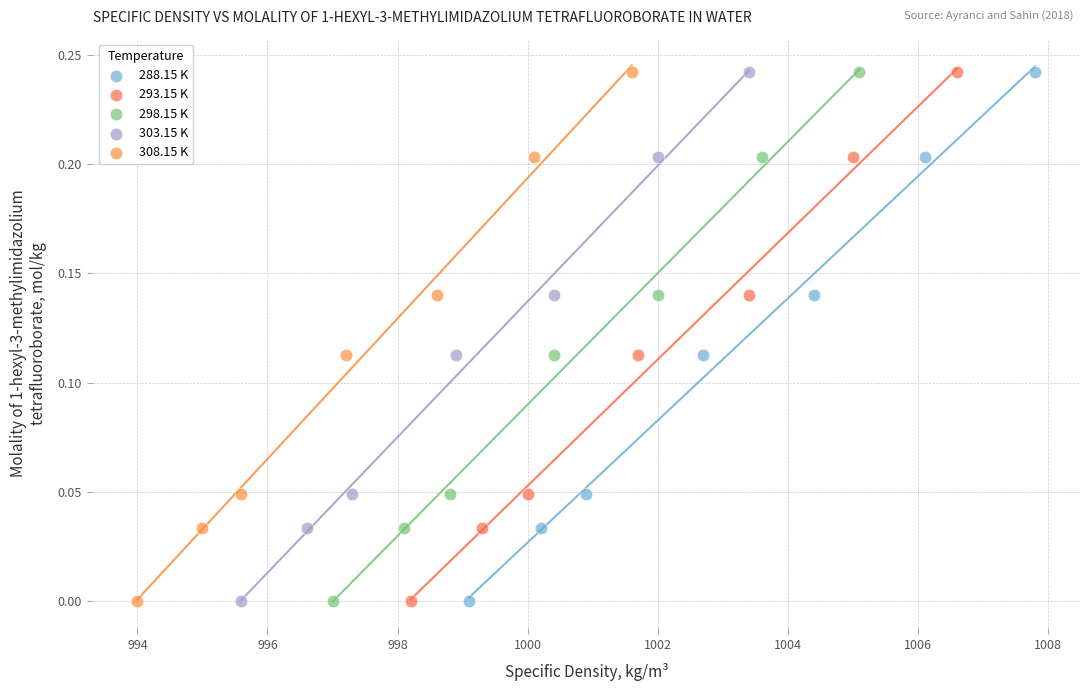

What are all the series names shown in the legend?

288.15 K, 293.15 K, 298.15 K, 303.15 K, 308.15 K